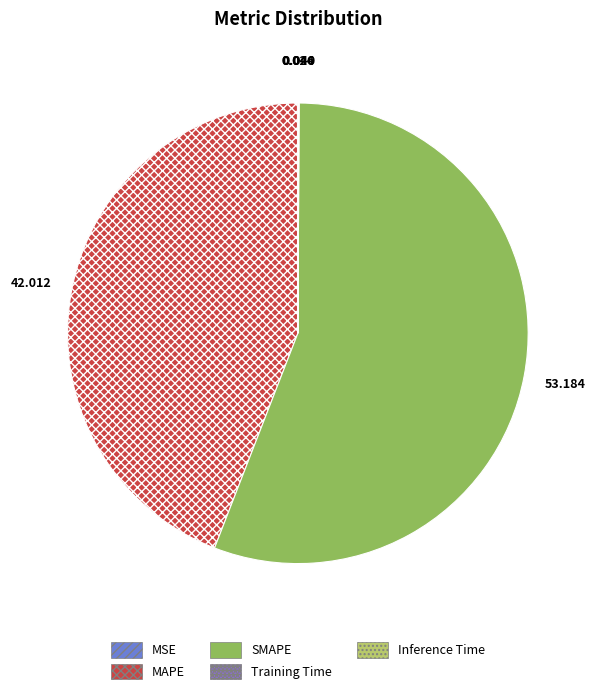

Between Inference Time and MAPE, which is larger?

MAPE